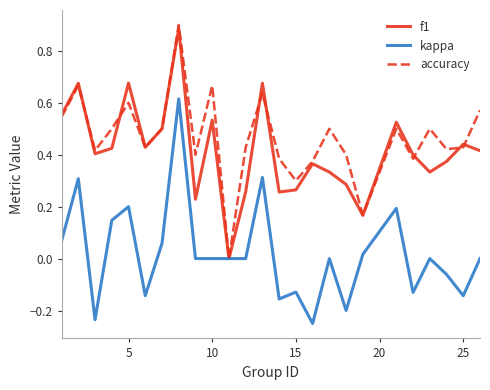

True or false: accuracy and kappa intersect in this chart.

False